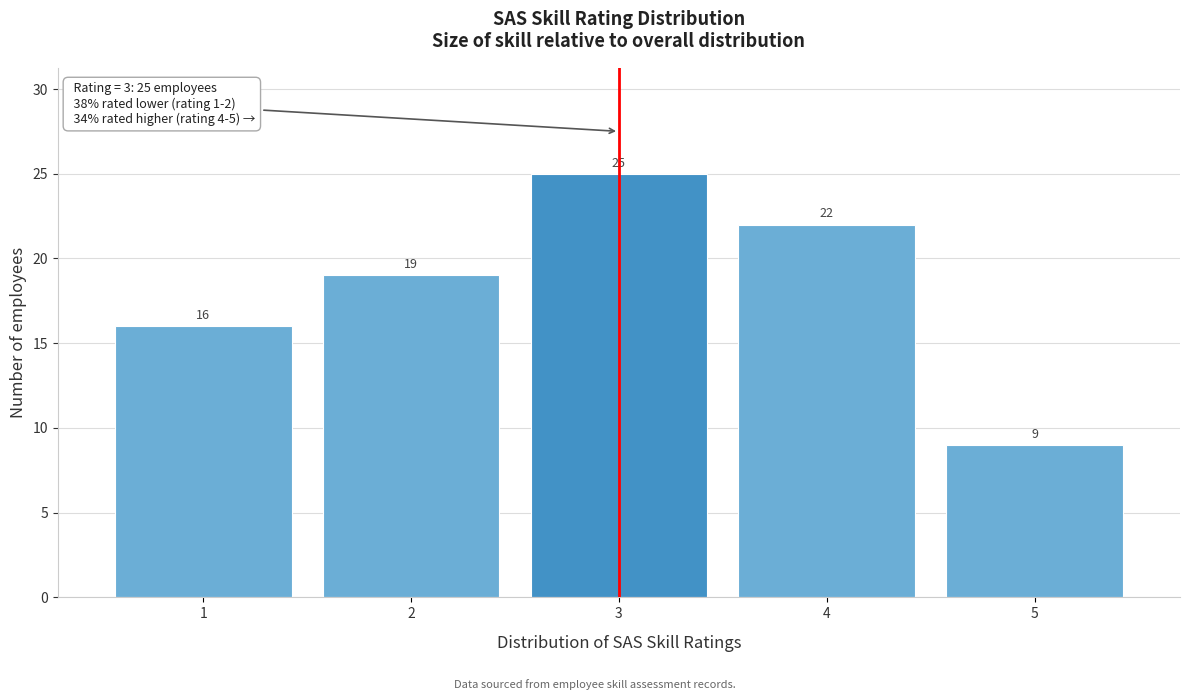

Reading left to right, transcribe this chart: for each bar, give the range it covers on the x-axis and its height.

0.5 to 1.5: 16
1.5 to 2.5: 19
2.5 to 3.5: 25
3.5 to 4.5: 22
4.5 to 5.5: 9